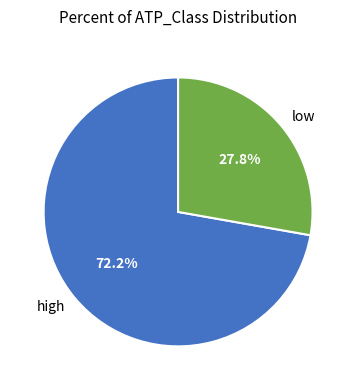

Which category accounts for the majority?

high